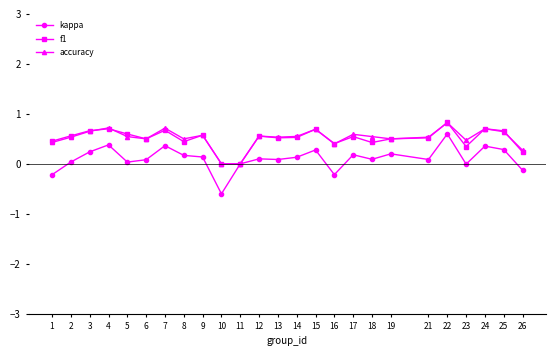

The value of accuracy at 19 is 0.5. True or false?

True